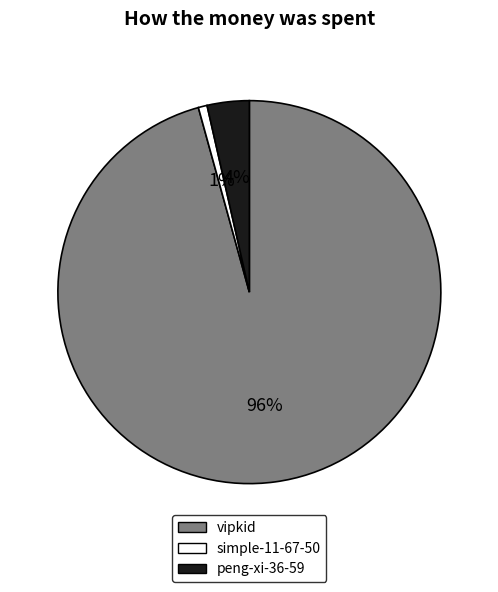

What percentage is the peng-xi-36-59 slice, to the nearest percent?

4%